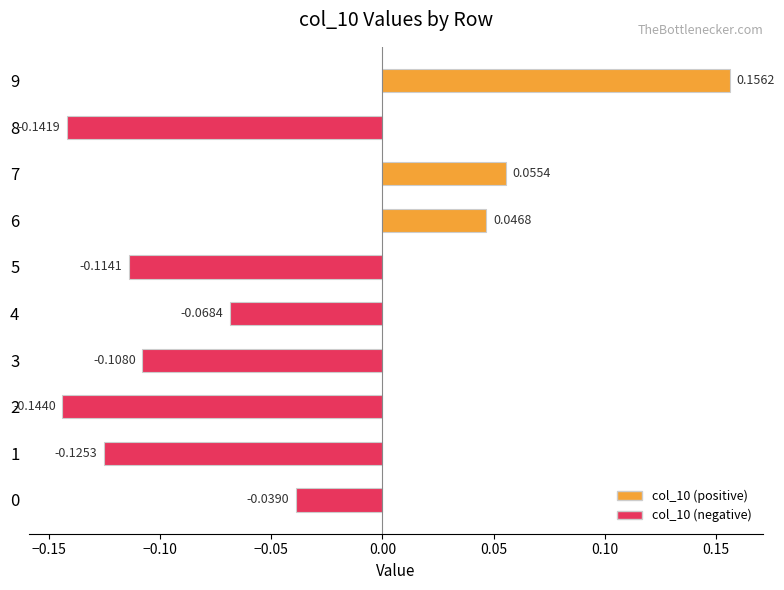

Which has a higher value, 5 or 6?

6